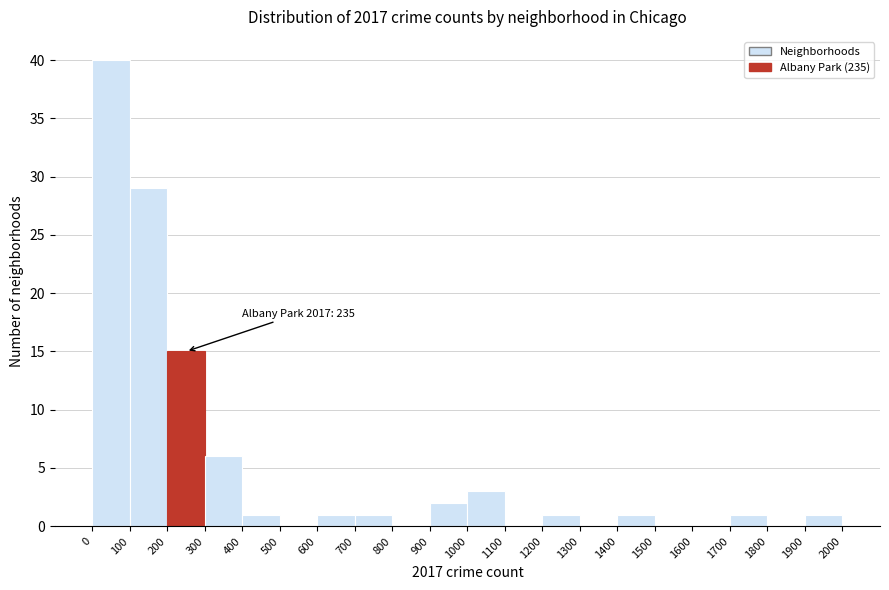

Which range on the x-axis has the tallest bar?

0 to 100